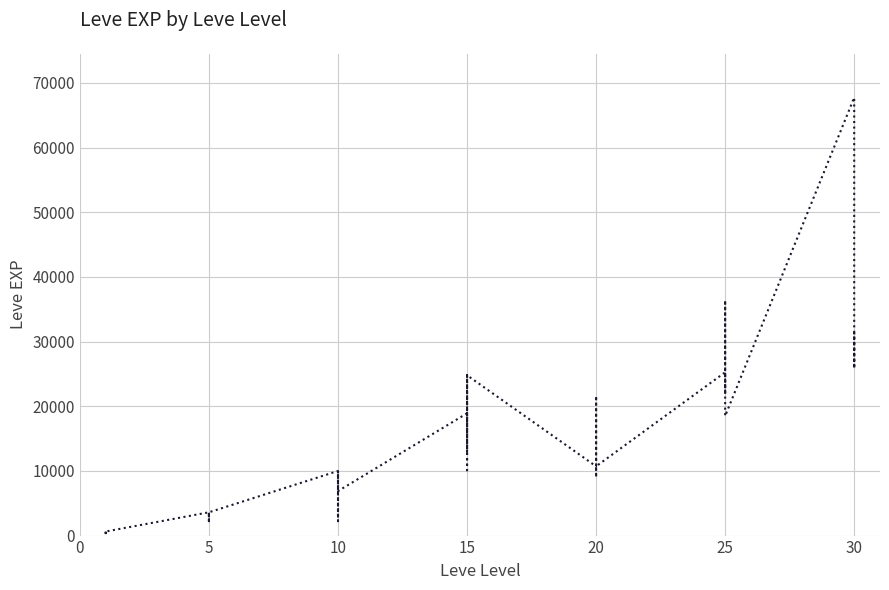

Where is the first local minimum?

5